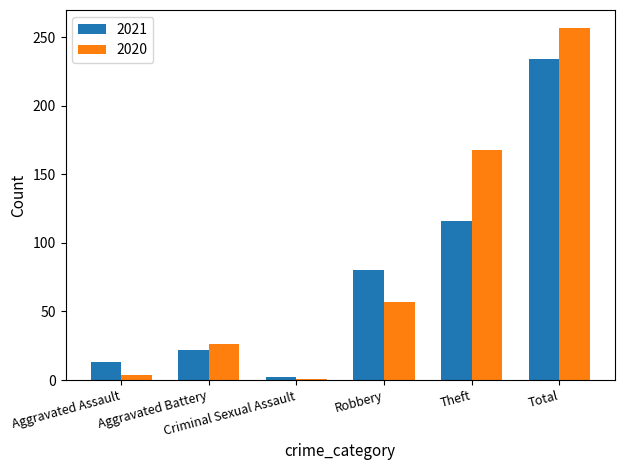

What is the sum of the 2021 values at Aggravated Battery and Criminal Sexual Assault?

24